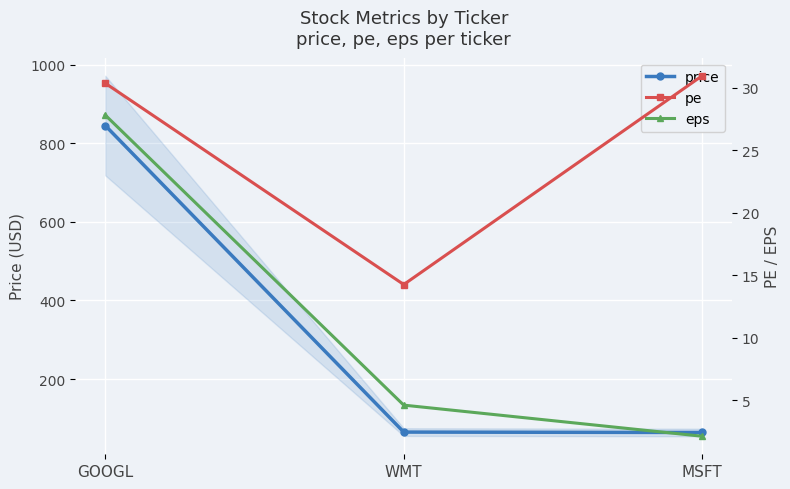

How many values in the eps series are below 4?

1